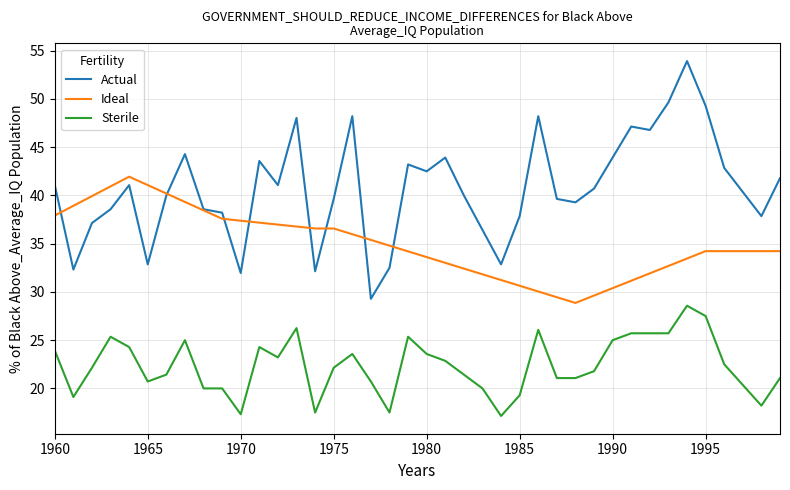

Which series has the widest spread of values?

Actual